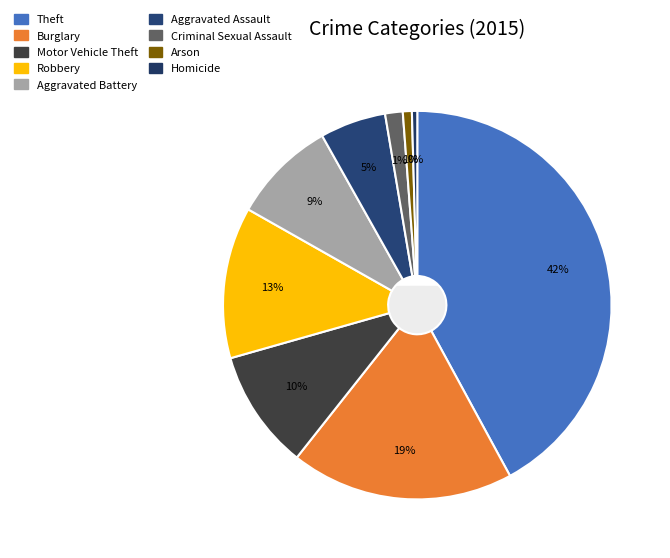

Is it true that Burglary is 19% of the pie?

True